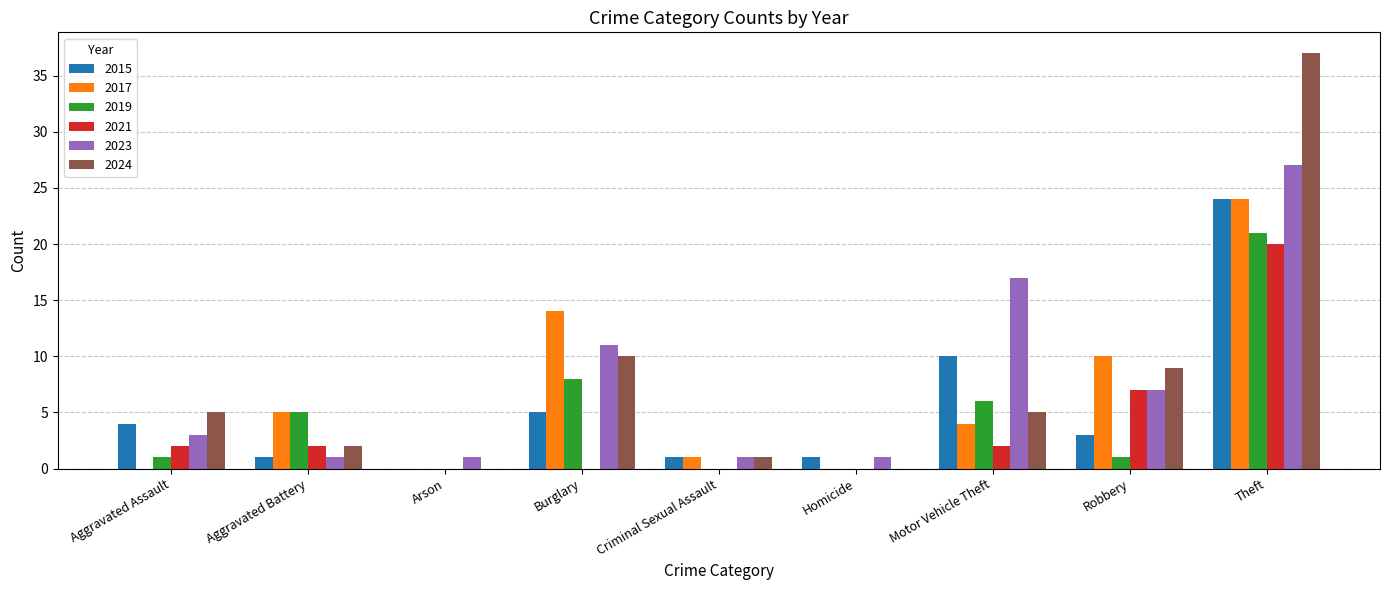

Where is 2024 nearest to the value 18?

Burglary